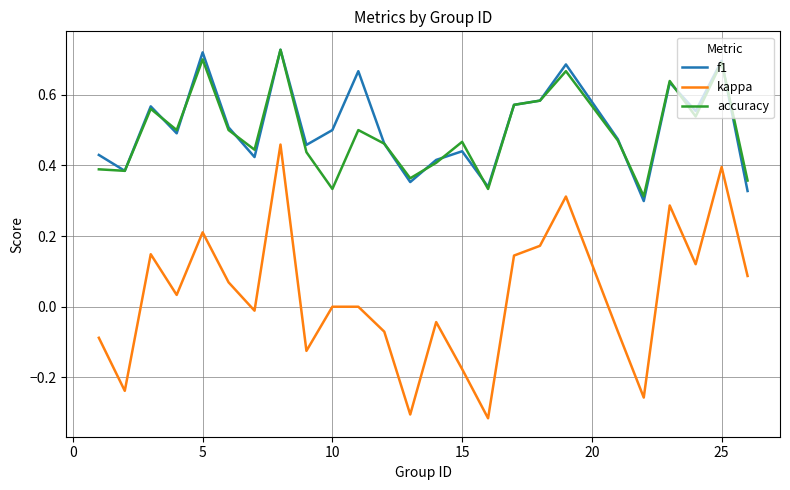

True or false: kappa and f1 cross at least once.

False